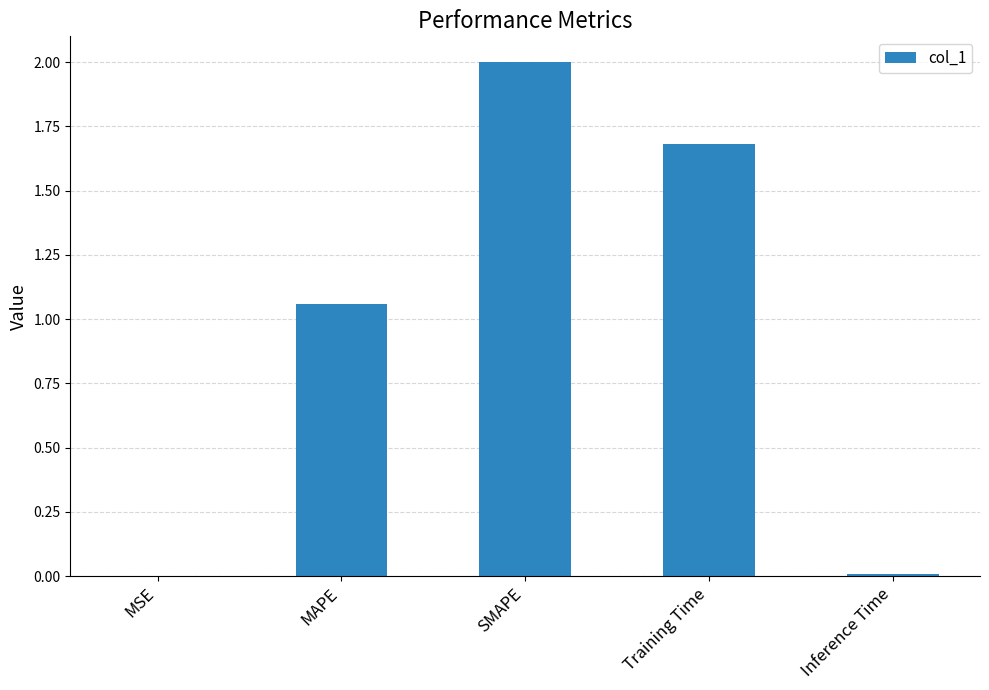

Is it true that the value at Inference Time is 0.0?

True